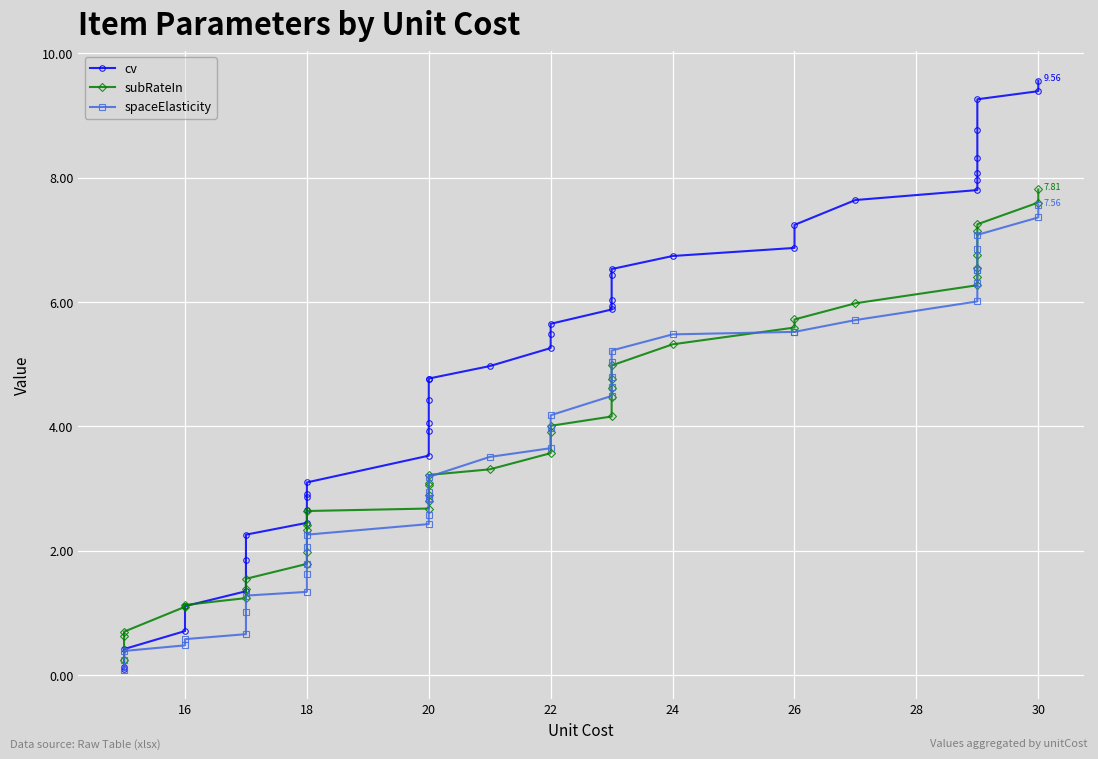

Reading left to right, what are all the values shown in this chart?

cv: 0.1	0.1	0.4	0.7	1.1	1.3	1.8	2.3	2.4	2.6	2.9	2.9	3.1	3.5	3.9	4.1	4.4	4.8	4.8	5.0	5.3	5.5	5.7	5.9	5.9	6.0	6.4	6.5	6.7	6.9	7.2	7.6	7.8	8.0	8.1	8.3	8.8	9.3	9.4	9.6
subRateIn: 0.2	0.6	0.7	1.1	1.1	1.2	1.4	1.6	1.8	2.0	2.3	2.4	2.6	2.7	2.8	2.9	3.1	3.1	3.2	3.3	3.6	3.9	4.0	4.2	4.5	4.6	4.8	5.0	5.3	5.6	5.7	6.0	6.3	6.4	6.5	6.8	7.1	7.2	7.6	7.8
spaceElasticity: 0.1	0.2	0.4	0.5	0.6	0.7	1.0	1.3	1.3	1.6	1.8	2.1	2.3	2.4	2.6	2.8	2.8	2.9	3.2	3.5	3.6	4.0	4.2	4.5	4.6	4.8	5.0	5.2	5.5	5.5	5.5	5.7	6.0	6.3	6.5	6.5	6.8	7.1	7.4	7.6